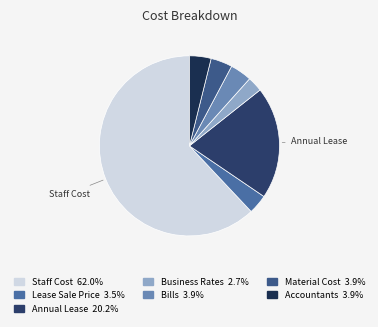

Does any single category account for the majority?

Yes